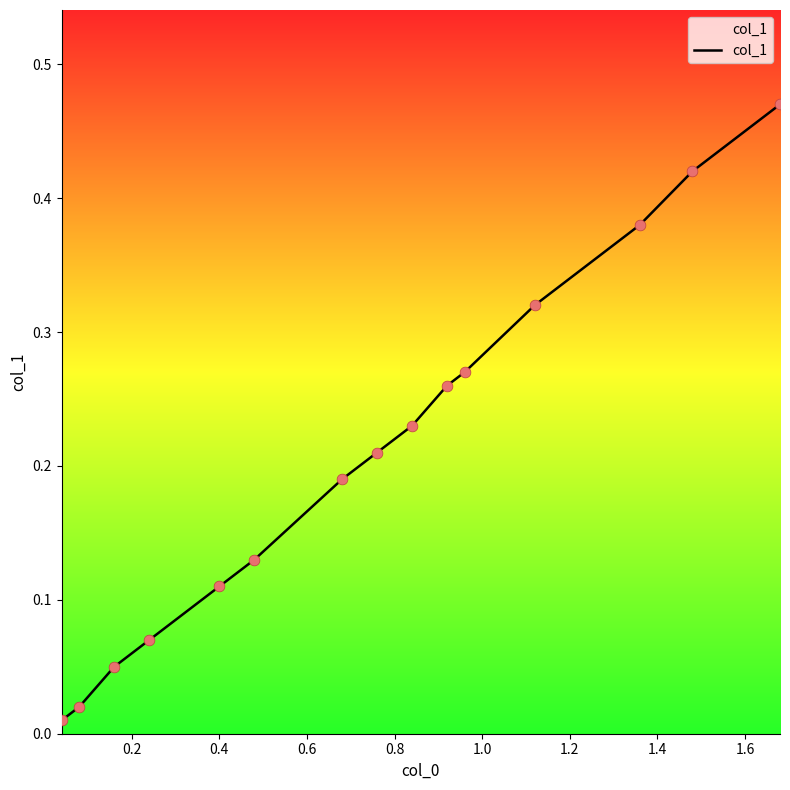

Is this an area chart (filled region under the line)?

Yes